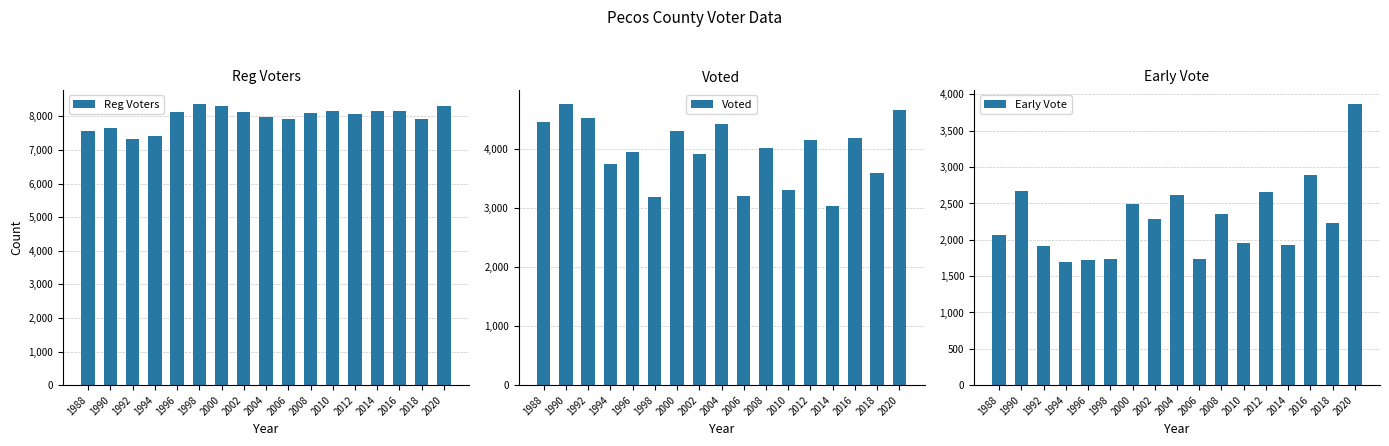

At which label is Reg Voters closest to 7847?

2006